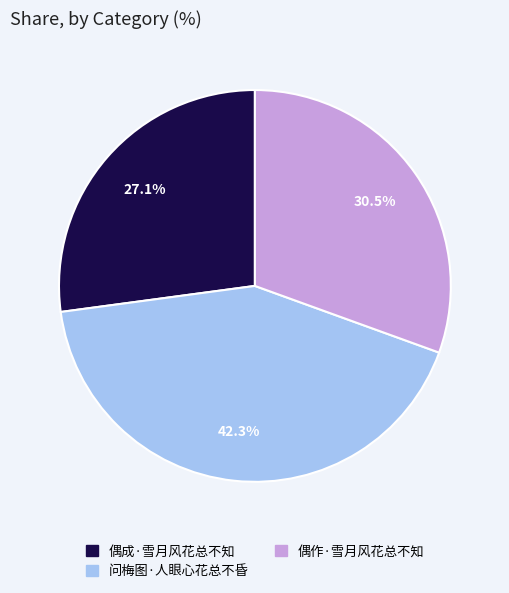

What is the total percentage of 问梅图·人眼心花总不昏 and 偶成·雪月风花总不知?

69.5%